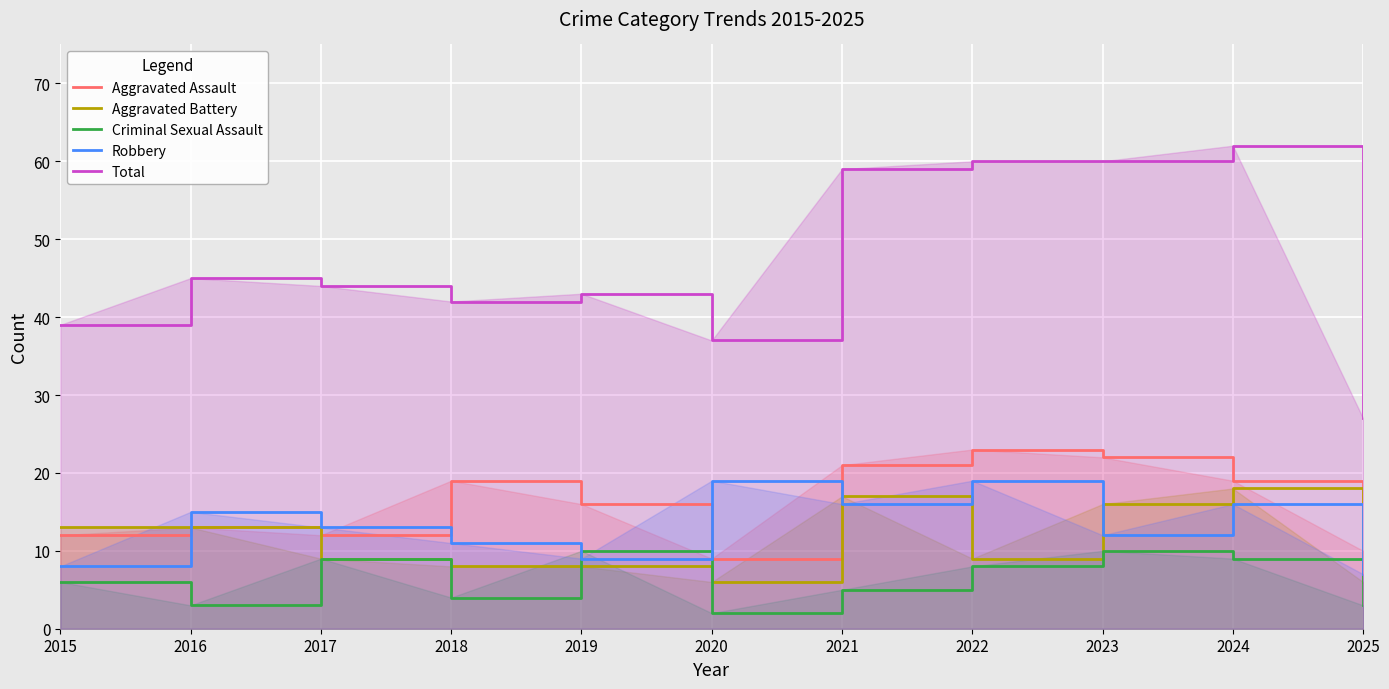

How many lines are shown in the chart?

5